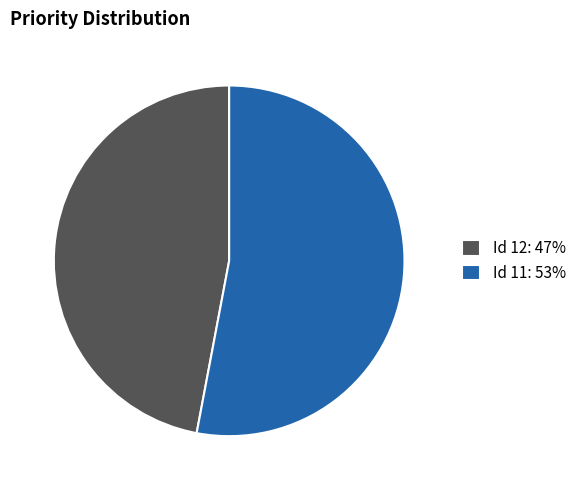

Do Id 12: 47% and Id 11: 53% together represent more than half of the pie?

Yes